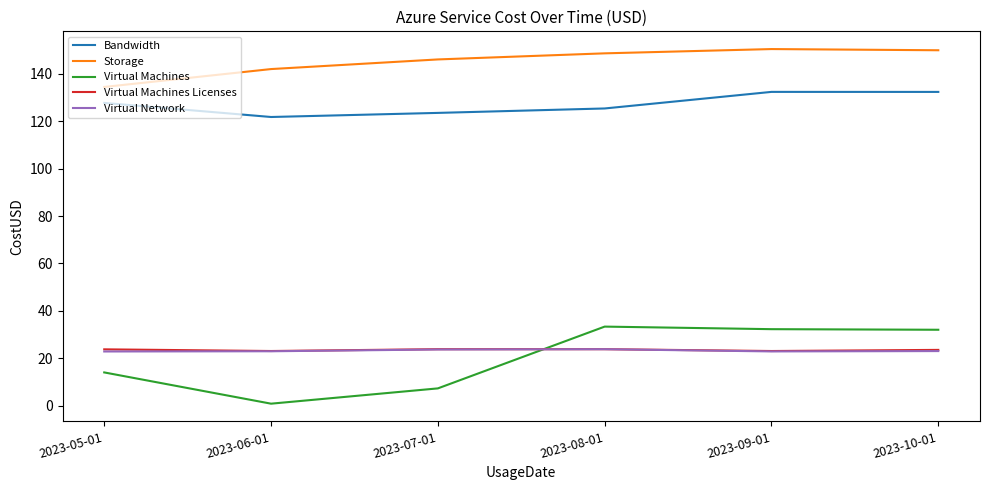

What is the minimum value for Virtual Machines Licenses?

23.0